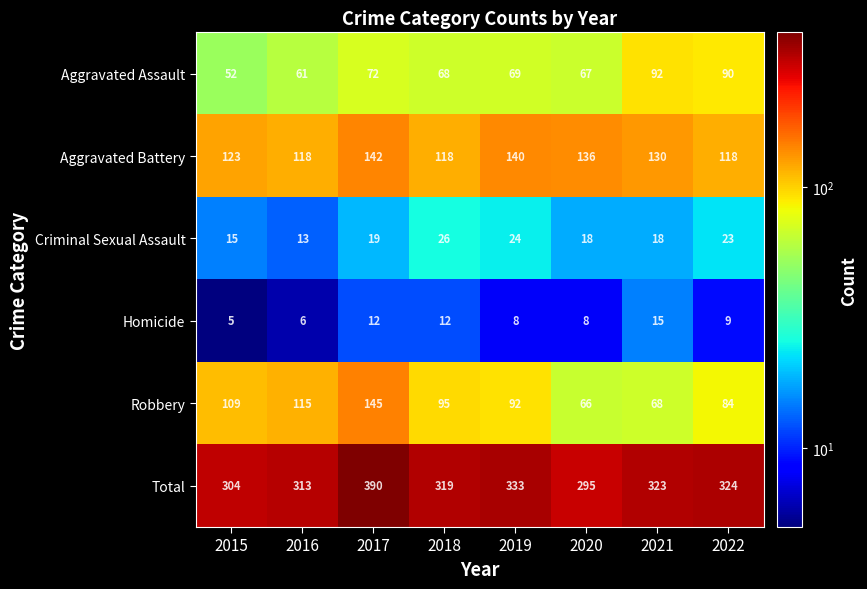

How many distinct data groups are displayed?

6